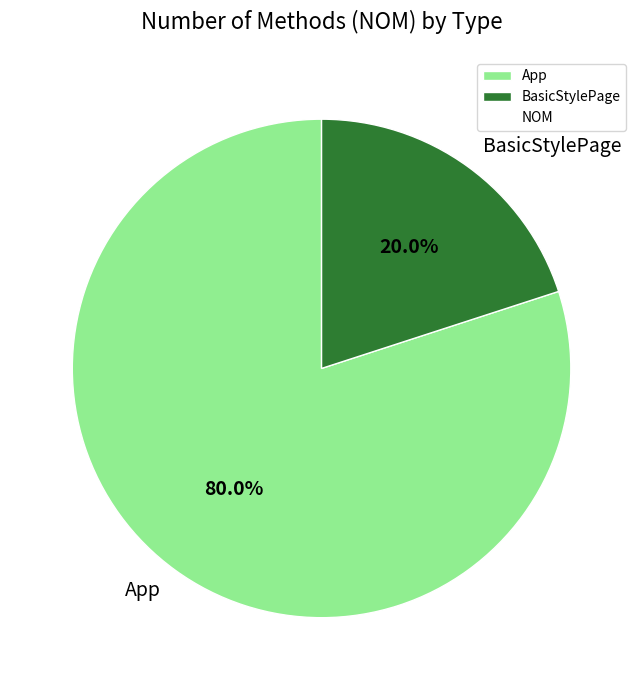

Does App represent more than half of the total?

Yes